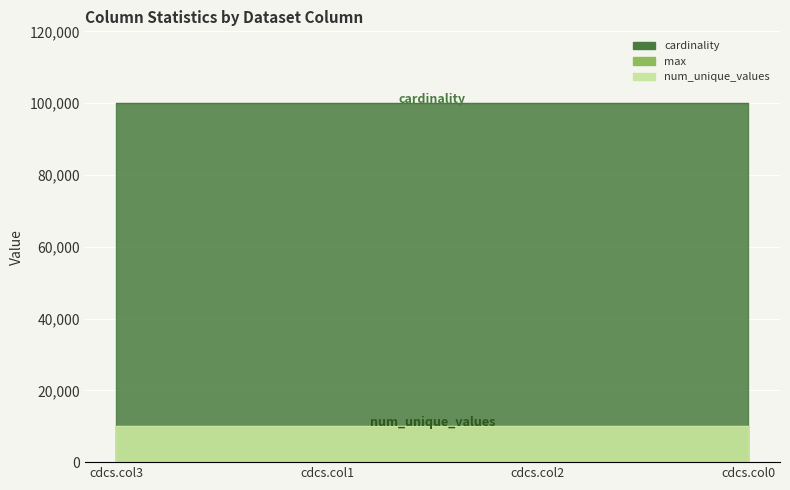

Is it true that max equals 17048 at cdcs.col1?

False